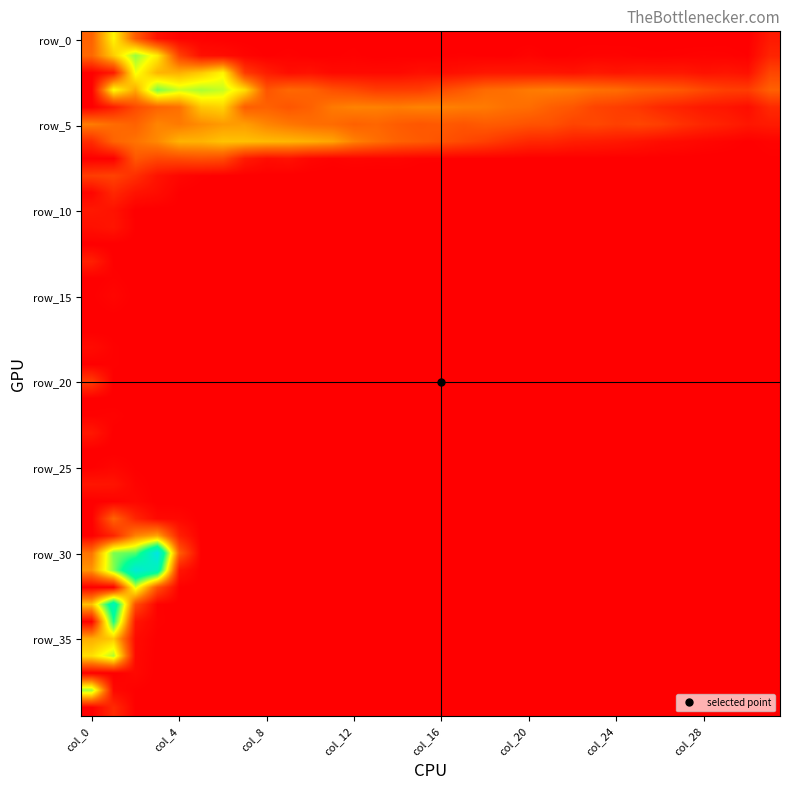

What is the maximum value shown in the chart?

4.6